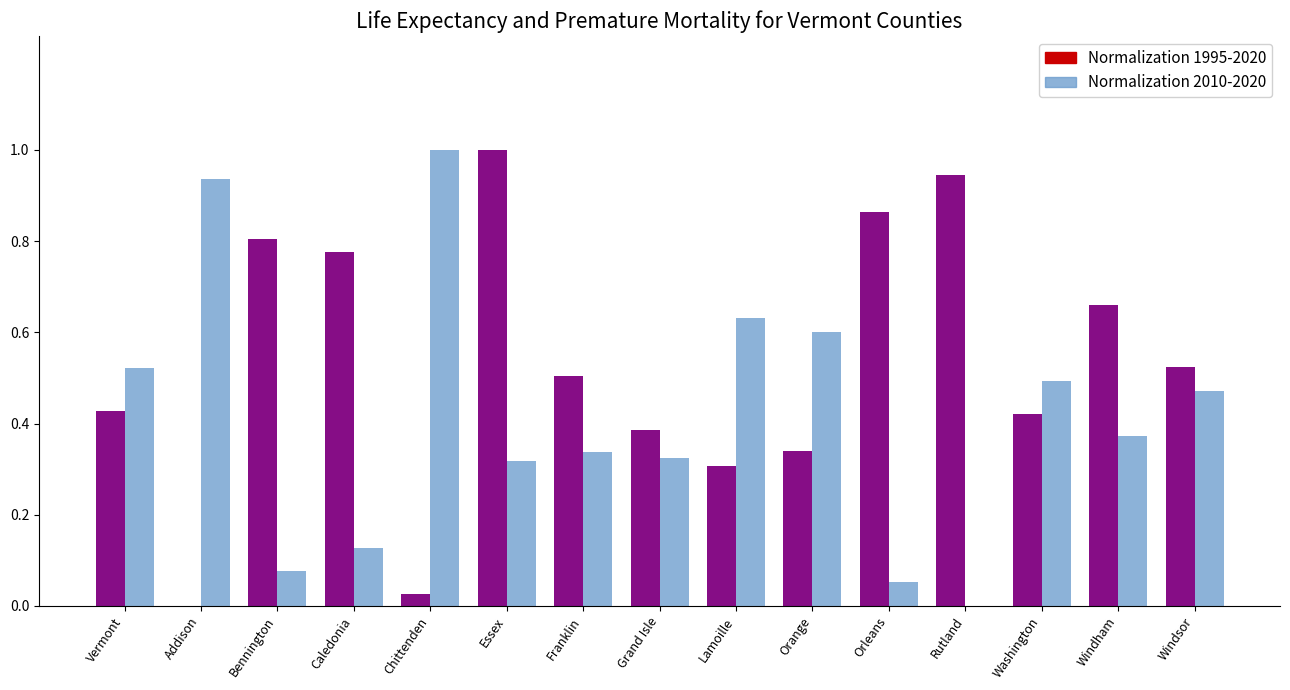

What is the total value across all series at Essex?

1.3